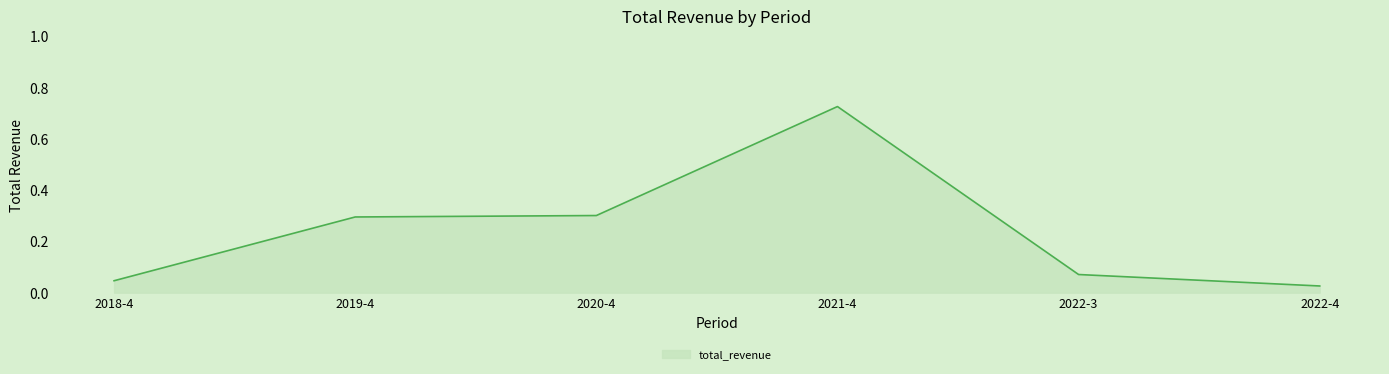

Is it true that the value at 2020-4 is 0.1?

False